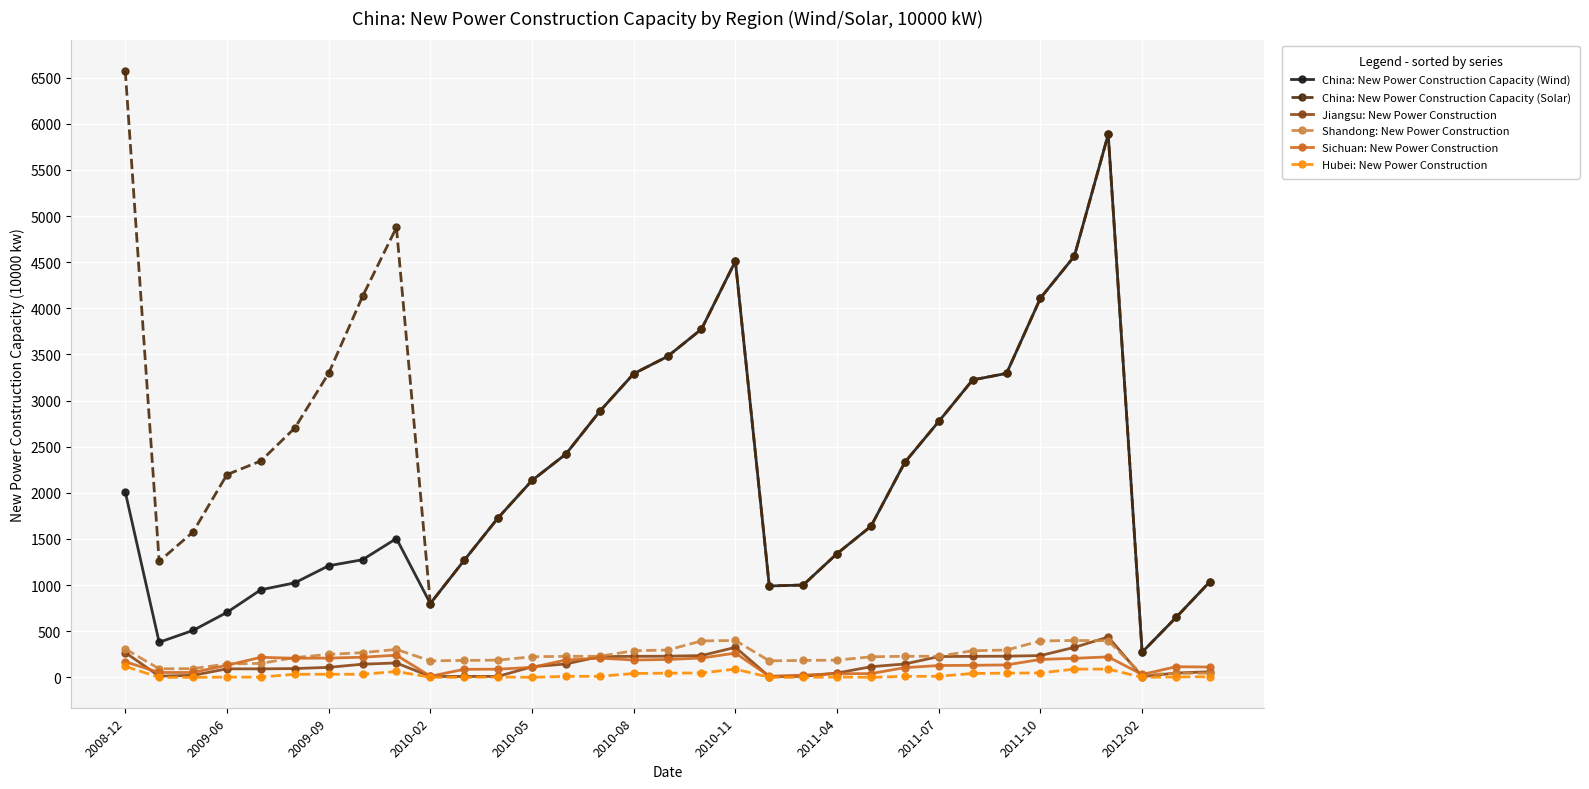

At how many categories does at least one series exceed 1183?

27